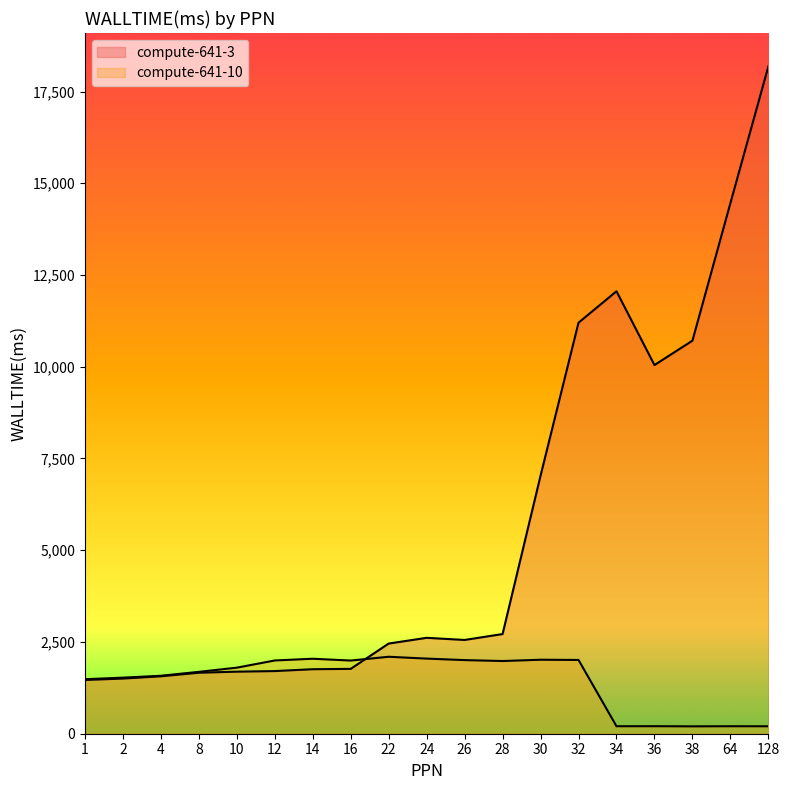

How many interior local peaks does the compute-641-10 series have?

5